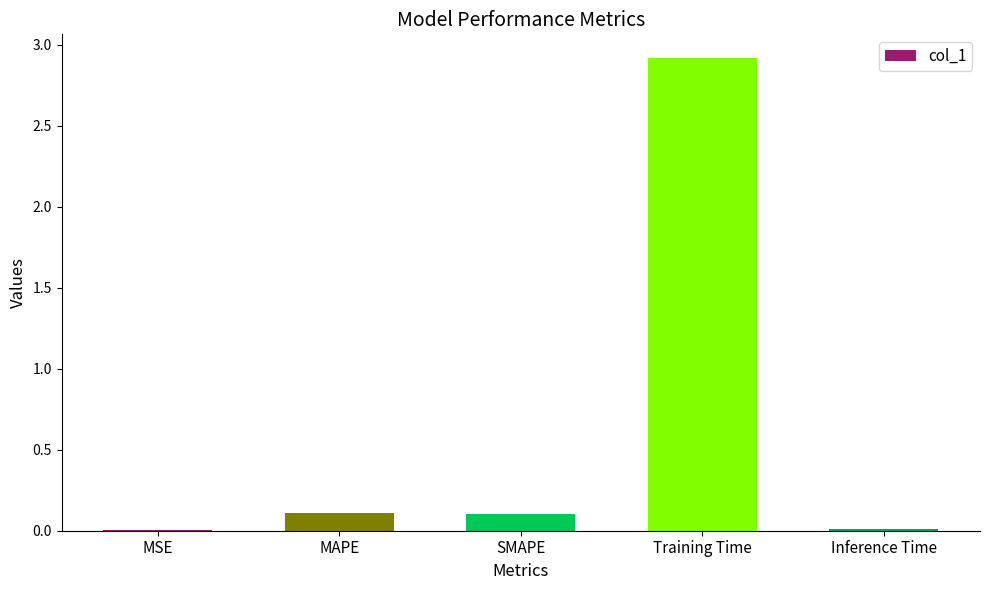

What is the average value?

0.6